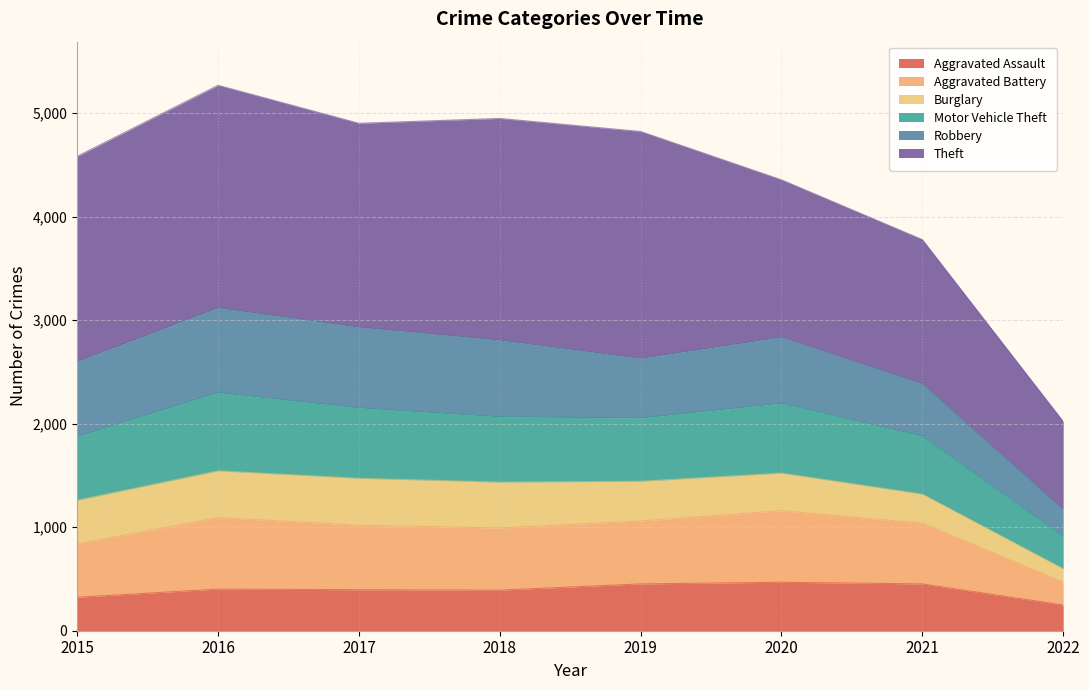

True or false: Aggravated Assault and Motor Vehicle Theft cross at least once.

False